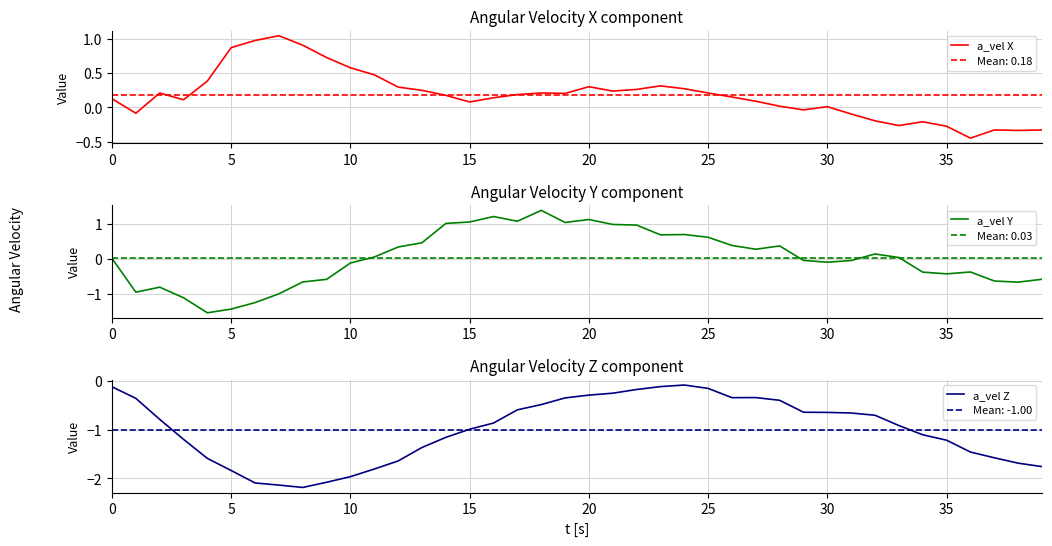

The a_vel X series shows -0.1 at 35. True or false?

False